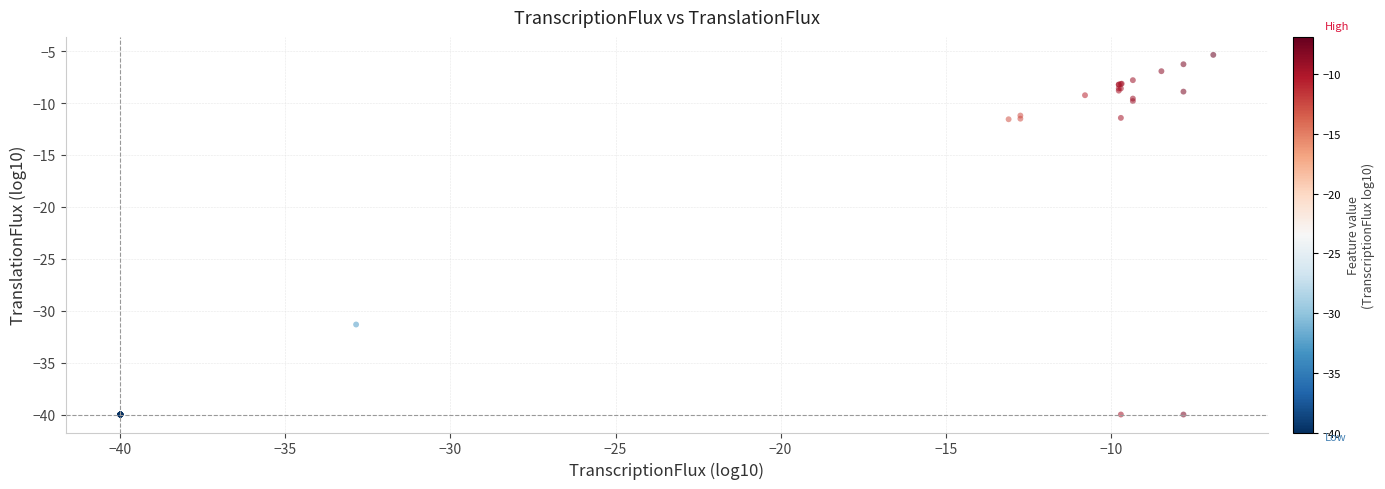

What Y value in the scatter plot is closest to -22?

-31.3